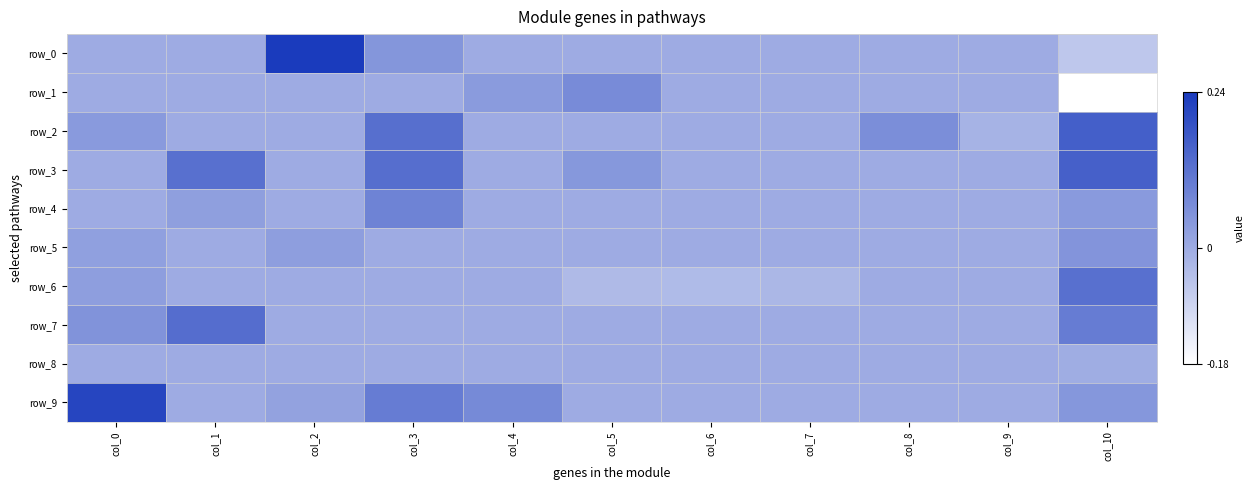

The row_0 series shows 0.1 at col_3. True or false?

False